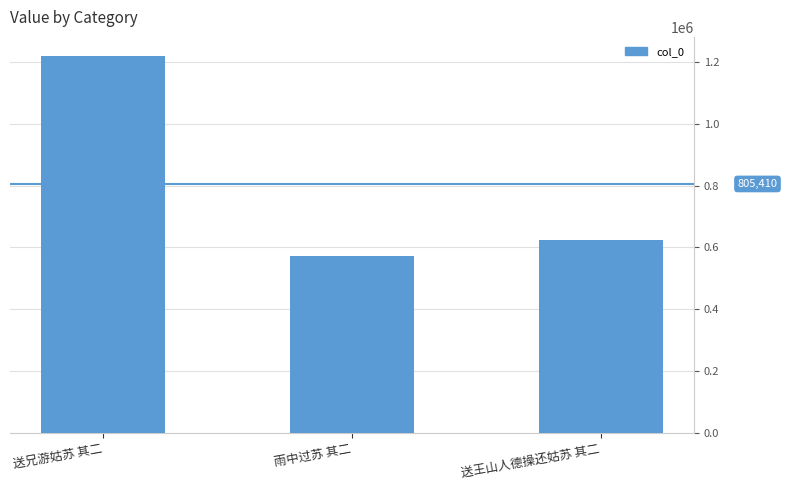

Reading left to right, list all the values displayed in this chart.

送兄游姑苏 其二=1219781	雨中过苏 其二=572714	送王山人德操还姑苏 其二=623736